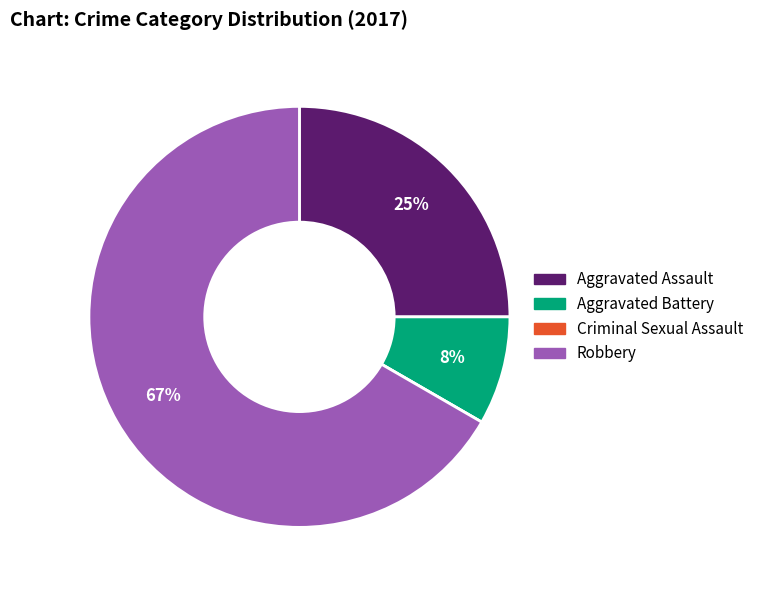

What is the largest slice in the pie chart?

Robbery